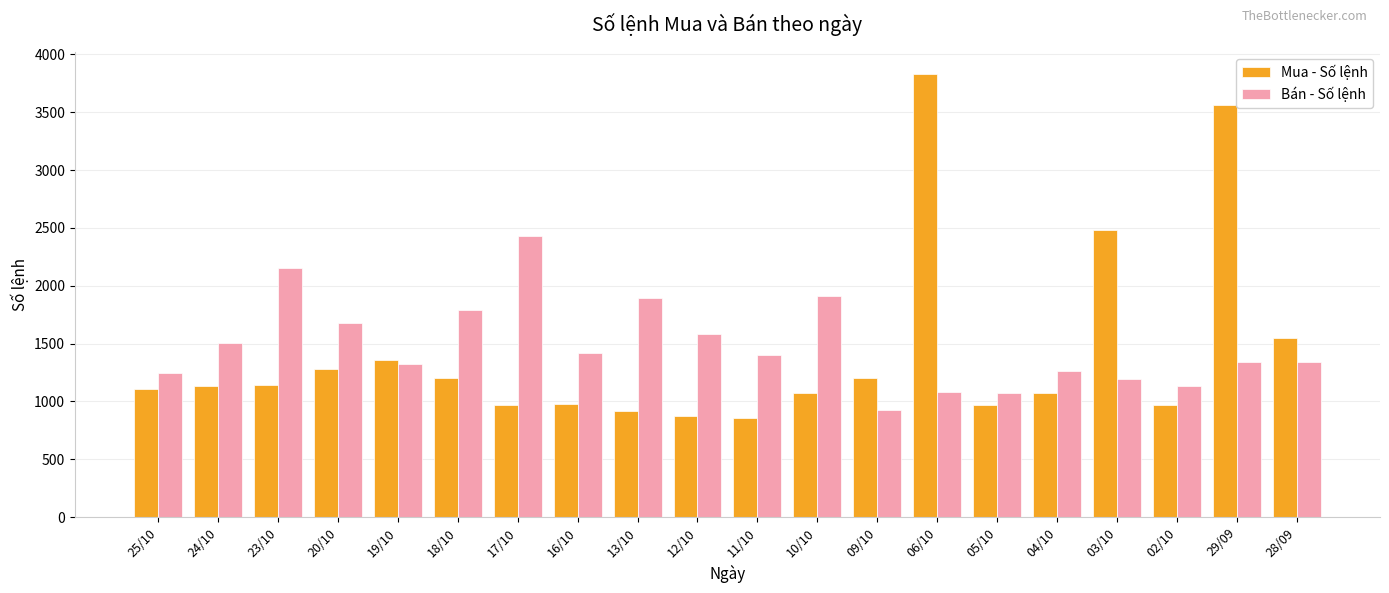

What is the sum of all Mua - Số lệnh values?

28523